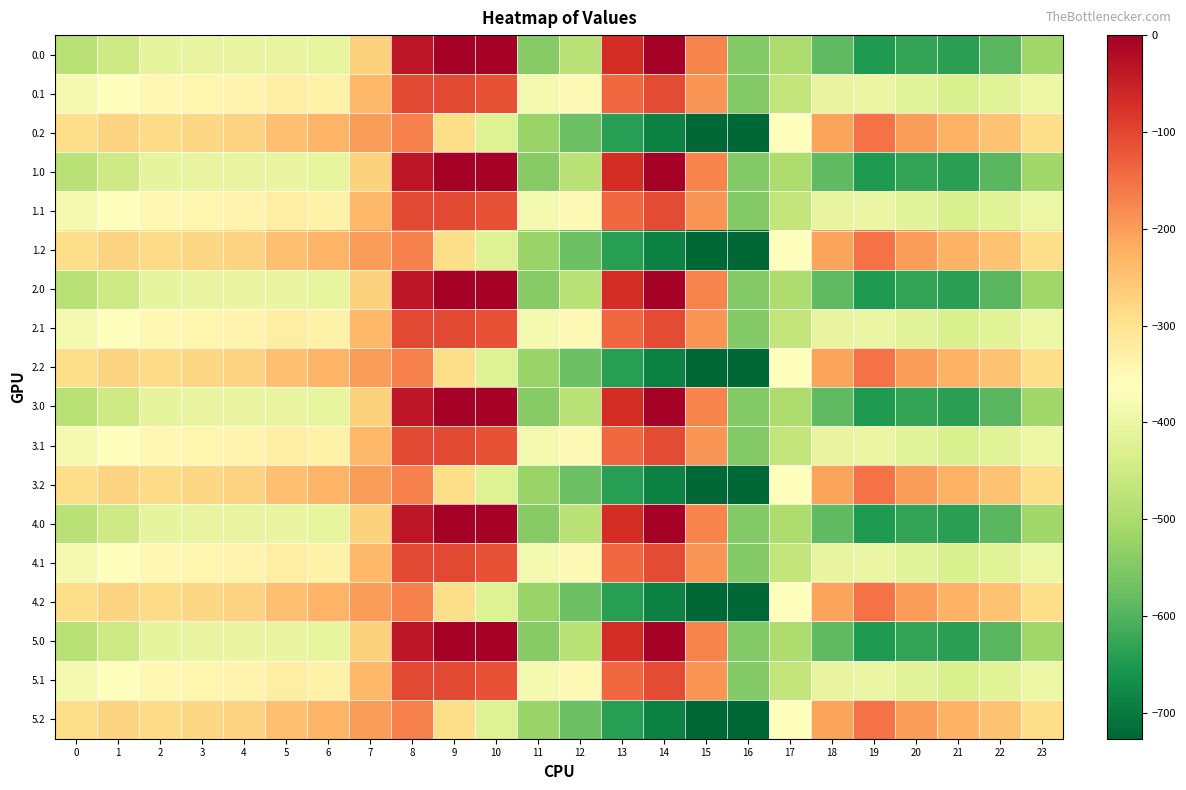

What is the total value across all series at 11?

-8697.8